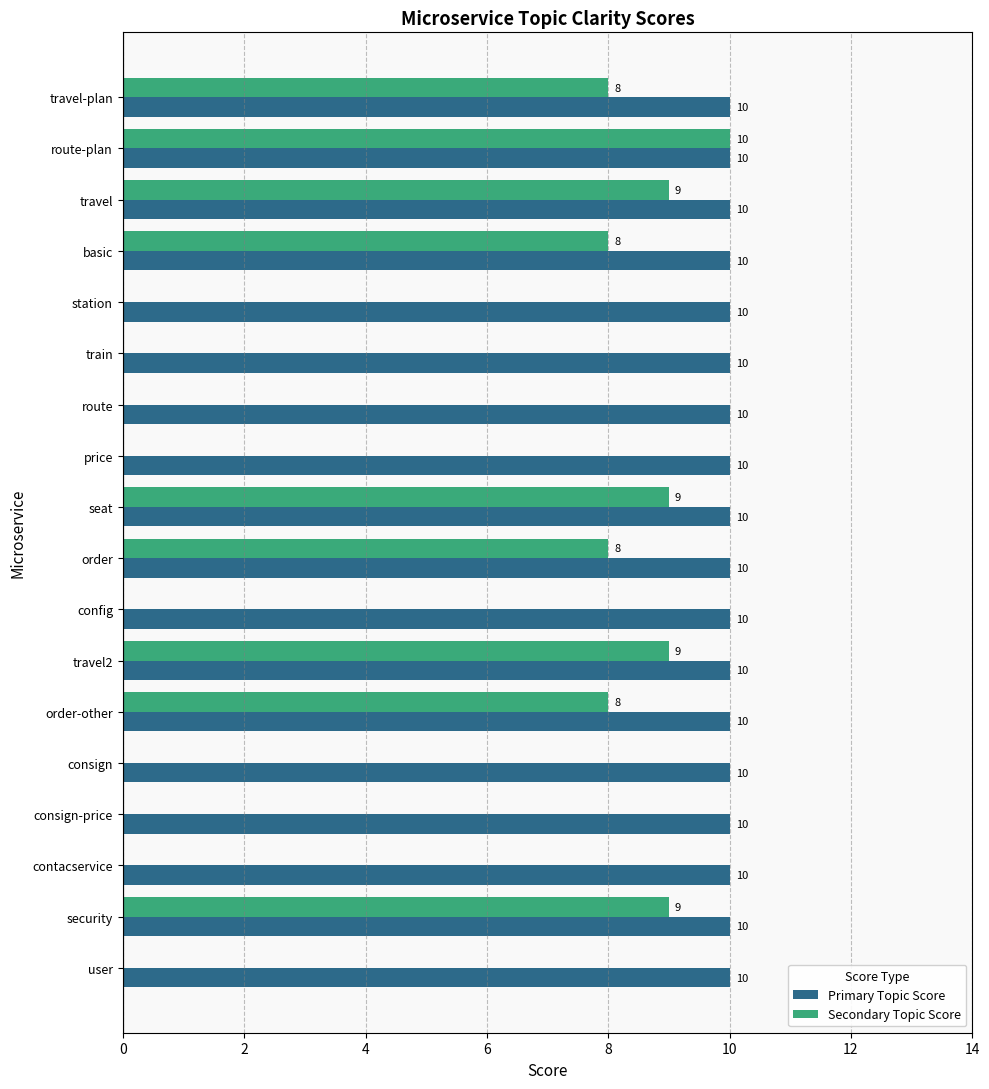

What value does the Primary Topic Score series have at train?

10